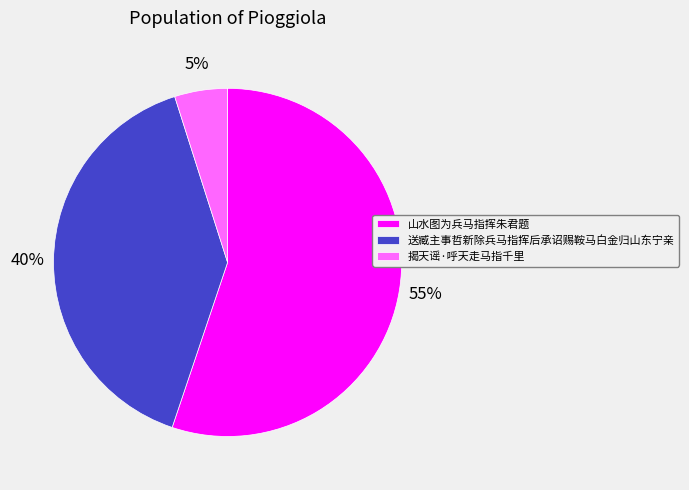

How many slices are in this pie chart?

3